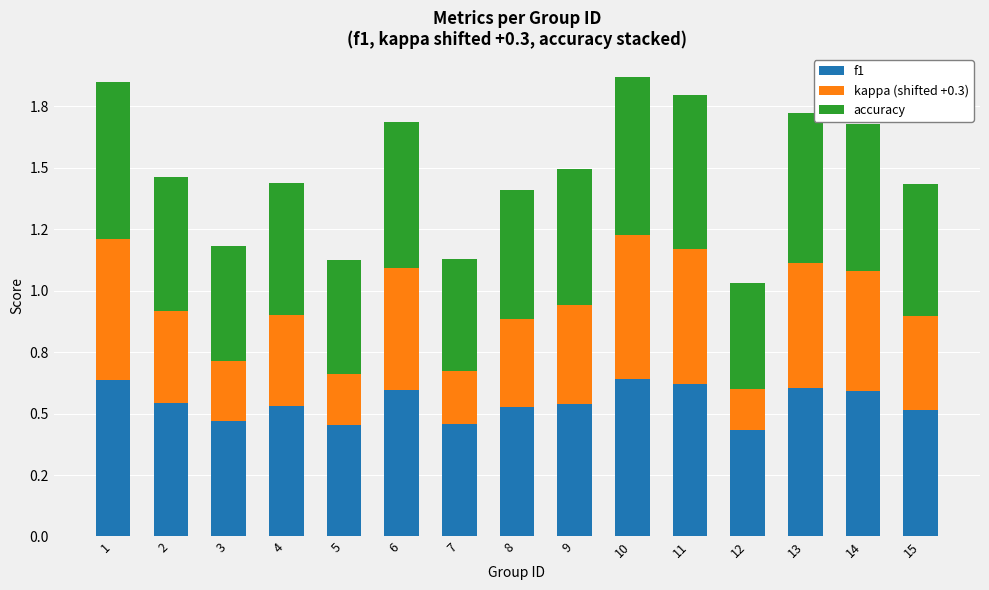

True or false: accuracy has a value of 0.2 at 9.

False